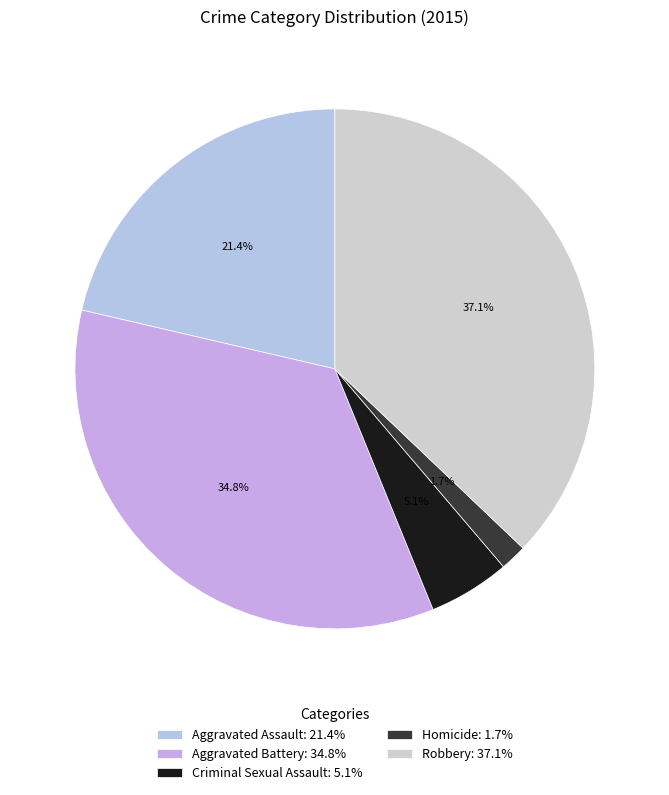

How many slices are in this pie chart?

5